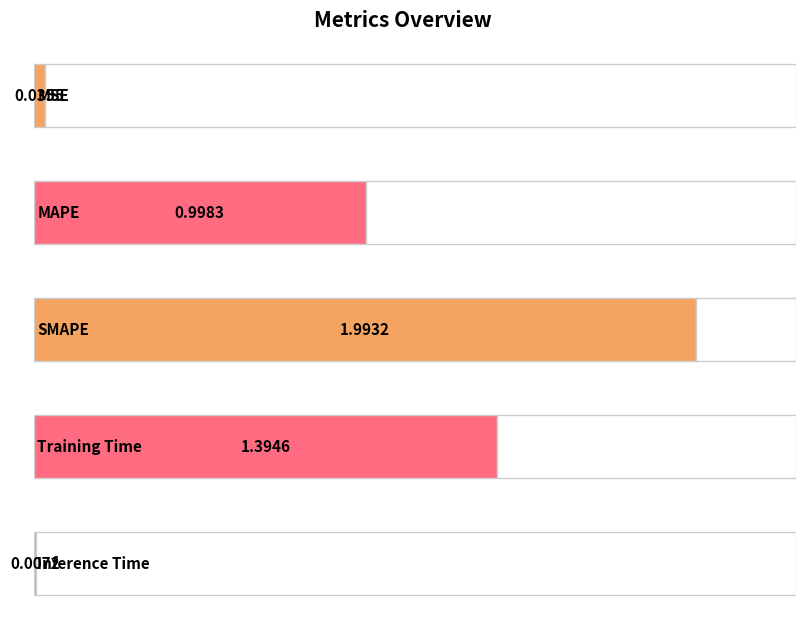

What position from the left is MAPE?

2